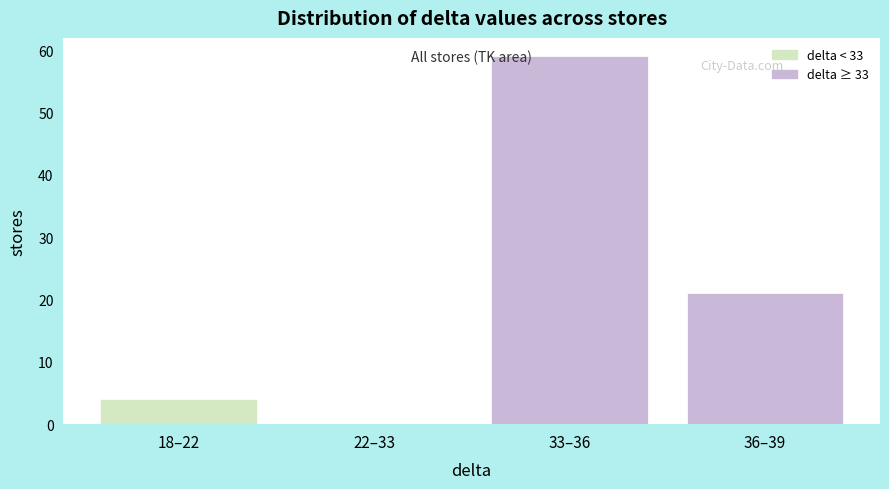

Reading right to left, extract all data points from this chart.

36–39=21	33–36=59	22–33=0	18–22=4